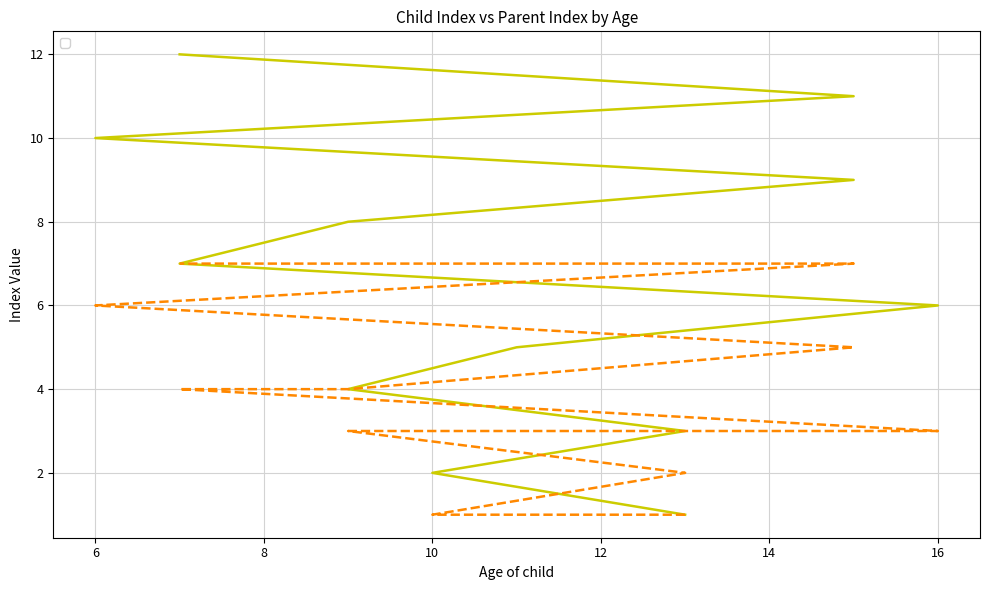

List the labels in order of _index value, largest first.

7, 15, 6, 15, 9, 7, 16, 11, 9, 13, 10, 13